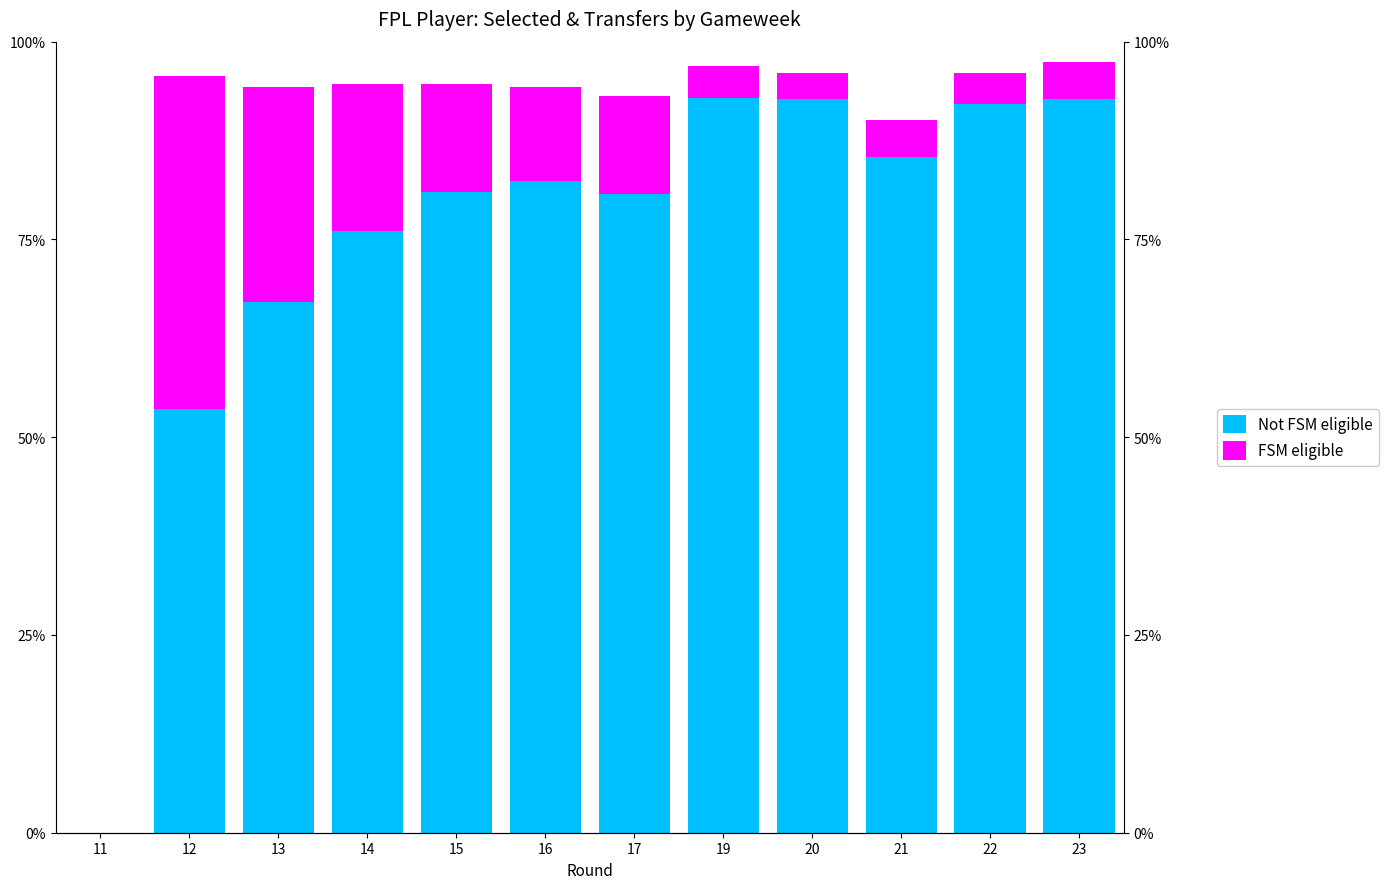

How many values in the FSM eligible series exceed 11?

6